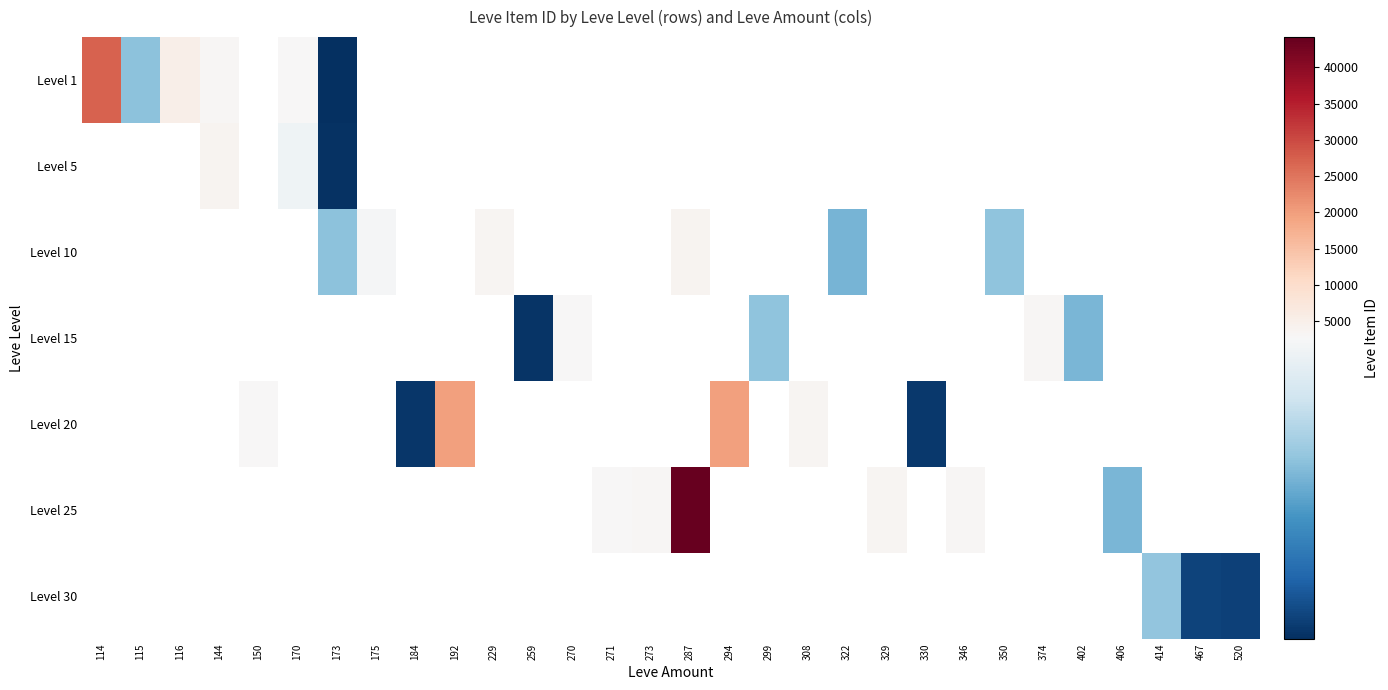

At how many categories does at least one series exceed 17534?

4